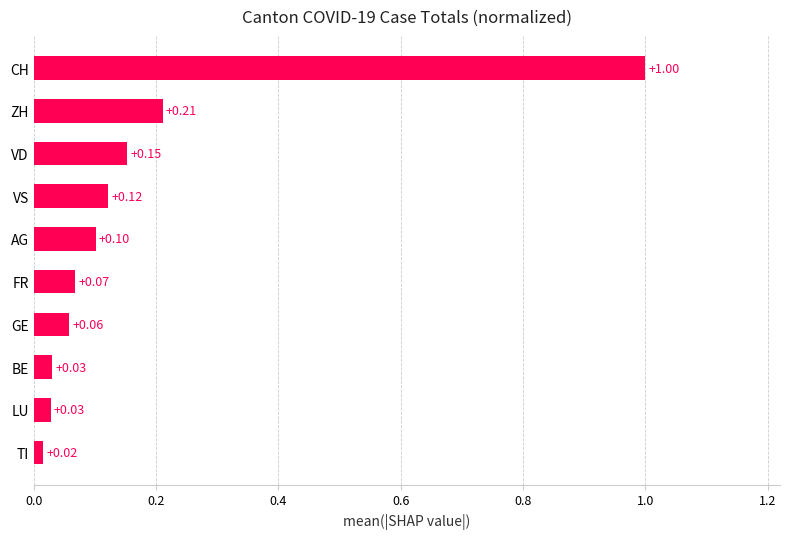

At which category does the chart reach its peak across all series?

CH